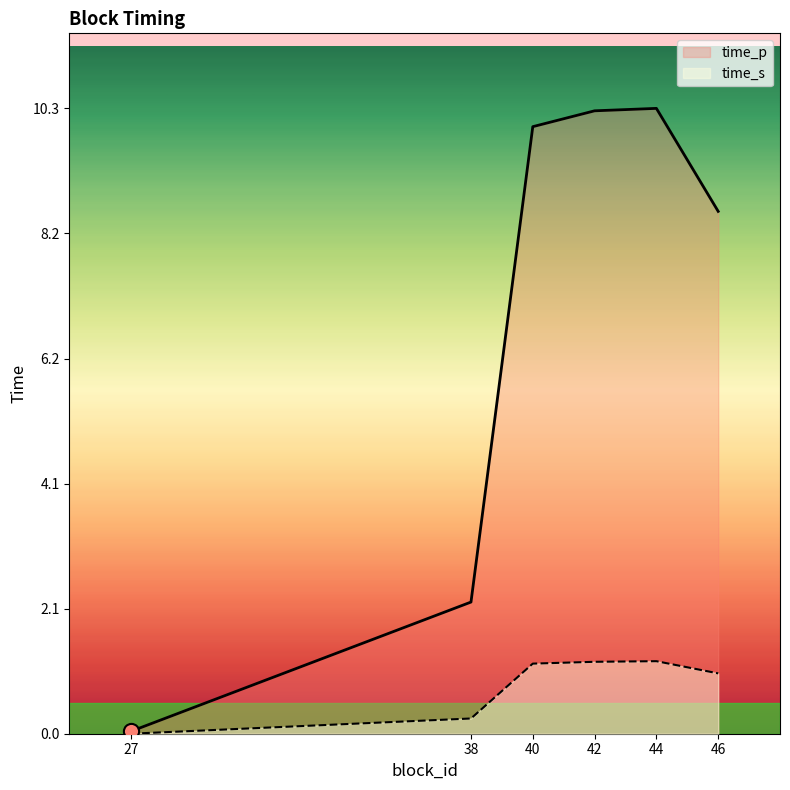

Which series contains the highest Y value?

time_p